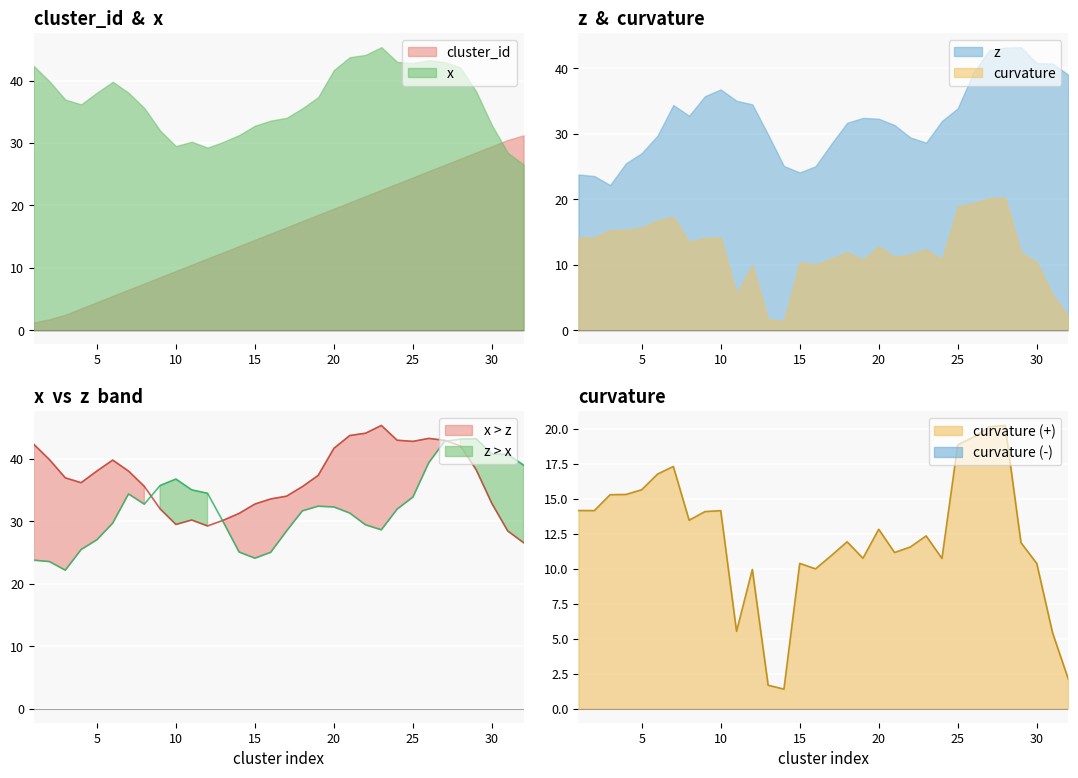

What are all the series names shown in the legend?

cluster_id, x, z, curvature